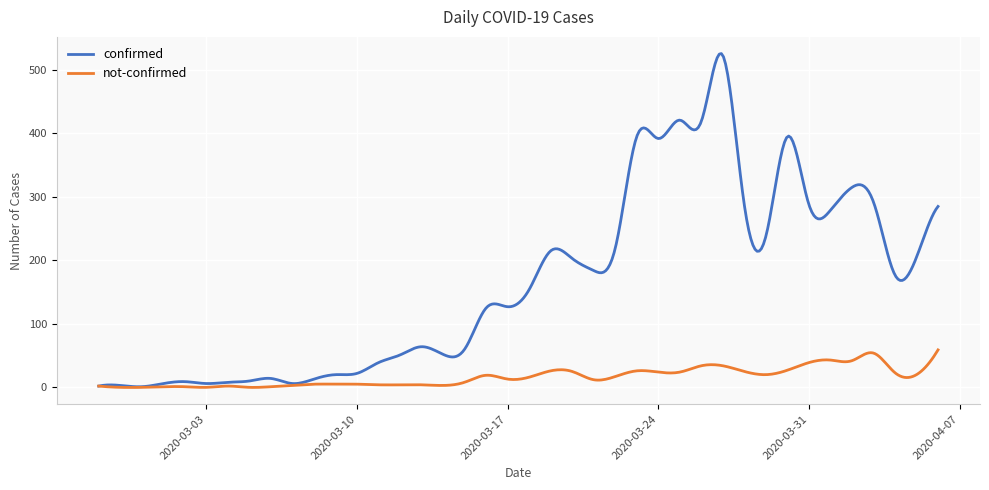

Which series has the widest spread of values?

confirmed